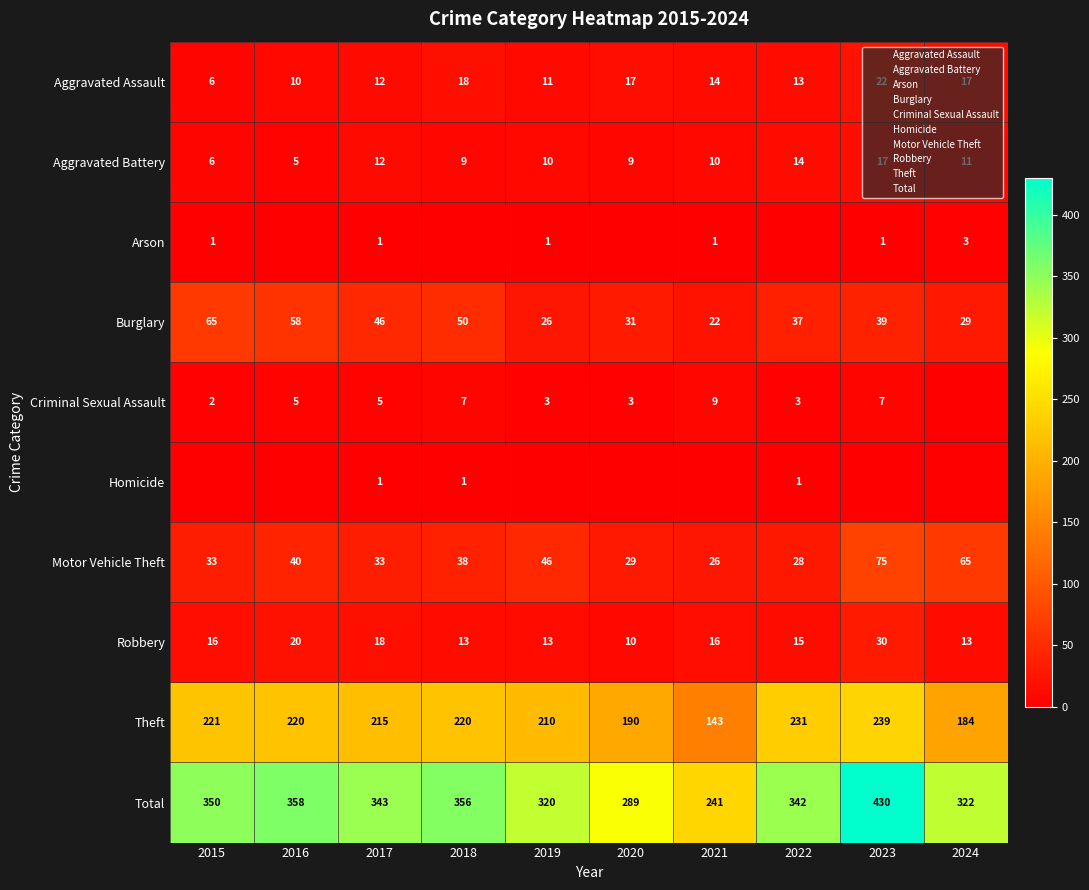

At which label is Theft closest to 191?

2020